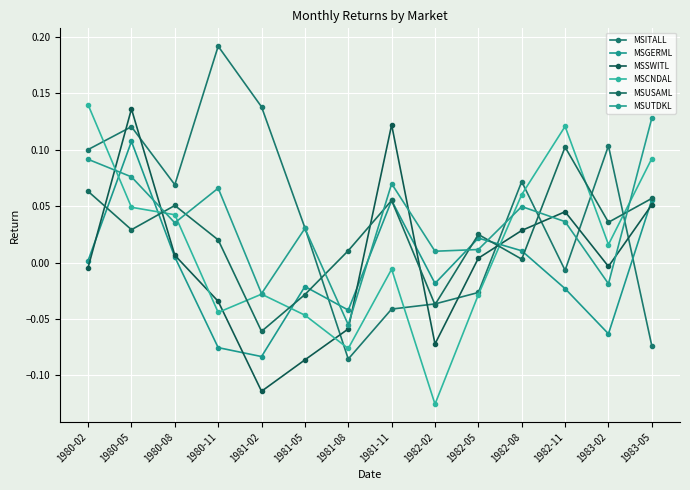

What is the value of the MSGERML point at the 14th from the left?

0.1